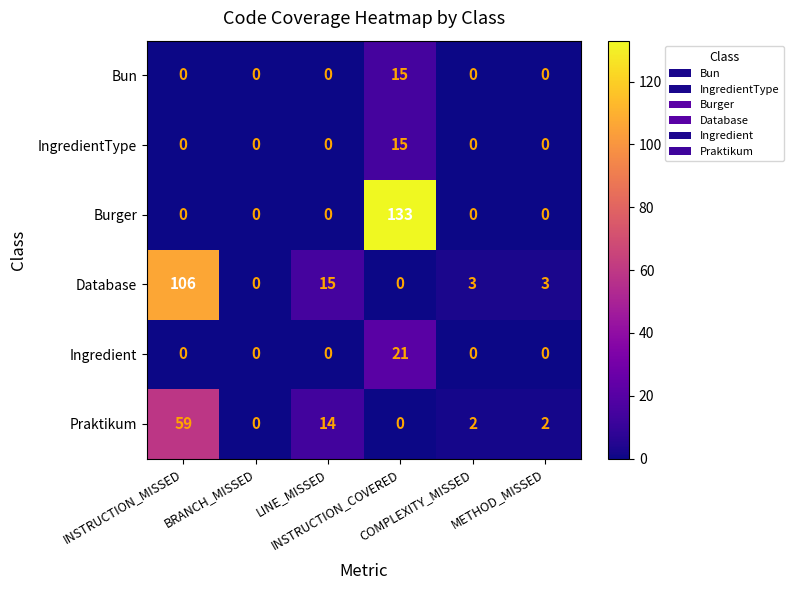

What is the sum of all Burger values?

133